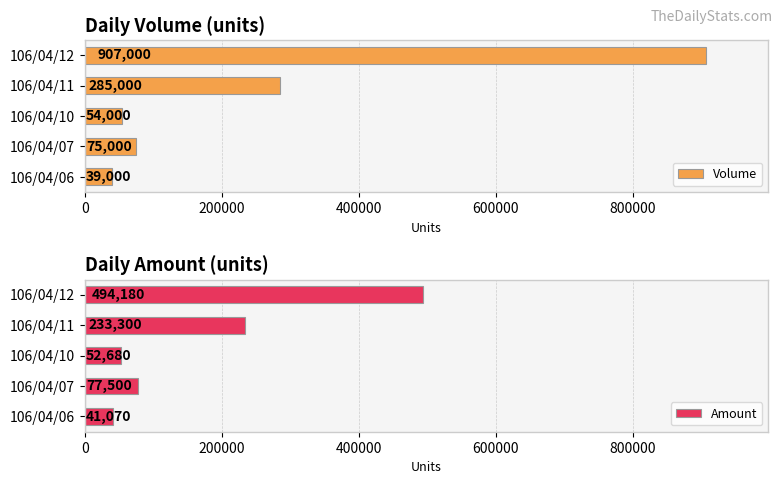

The value of Amount at 106/04/07 is 77500. True or false?

True